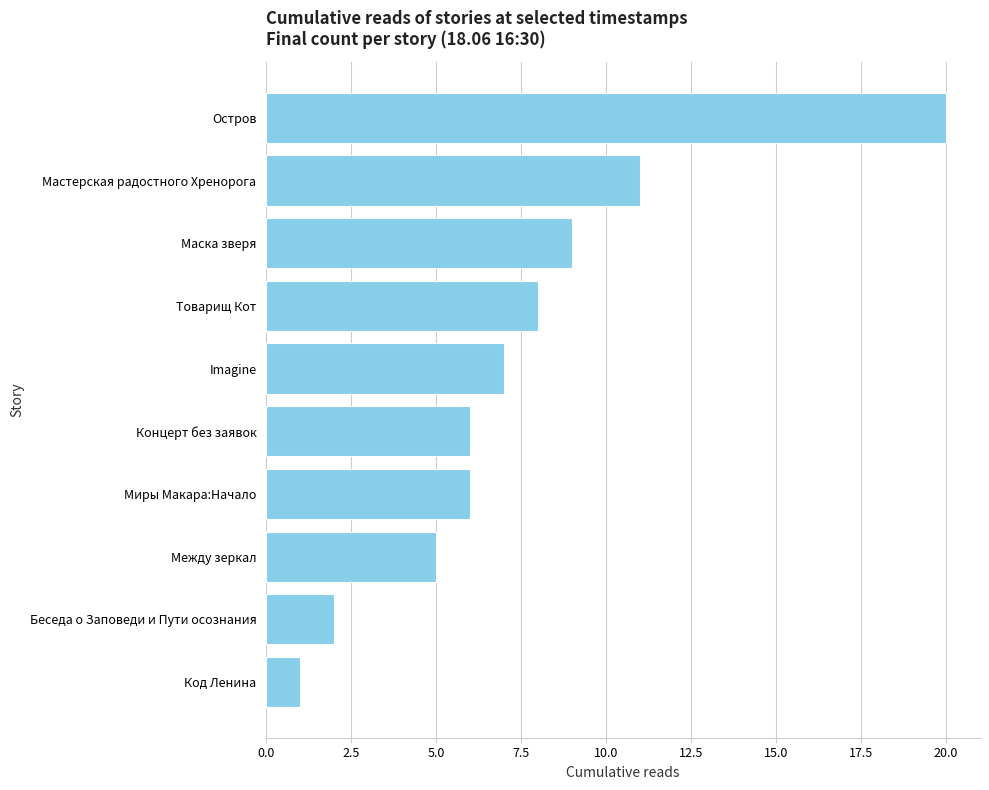

What is the difference between the second highest and second lowest values?

9